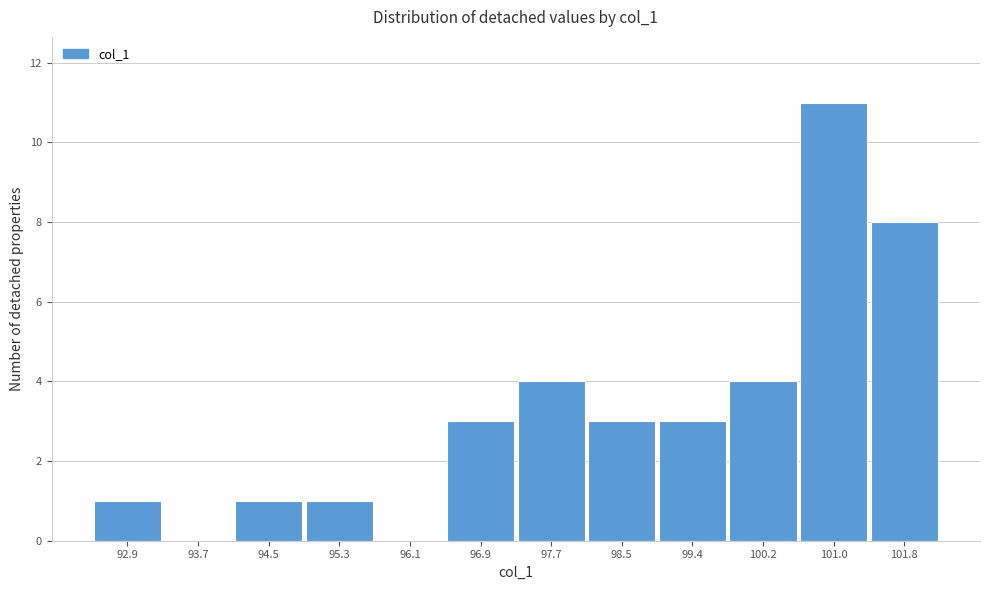

Reading left to right, what are all the values shown in this chart?

92.9=1	93.7=0	94.5=1	95.3=1	96.1=0	96.9=3	97.7=4	98.5=3	99.4=3	100.2=4	101.0=11	101.8=8